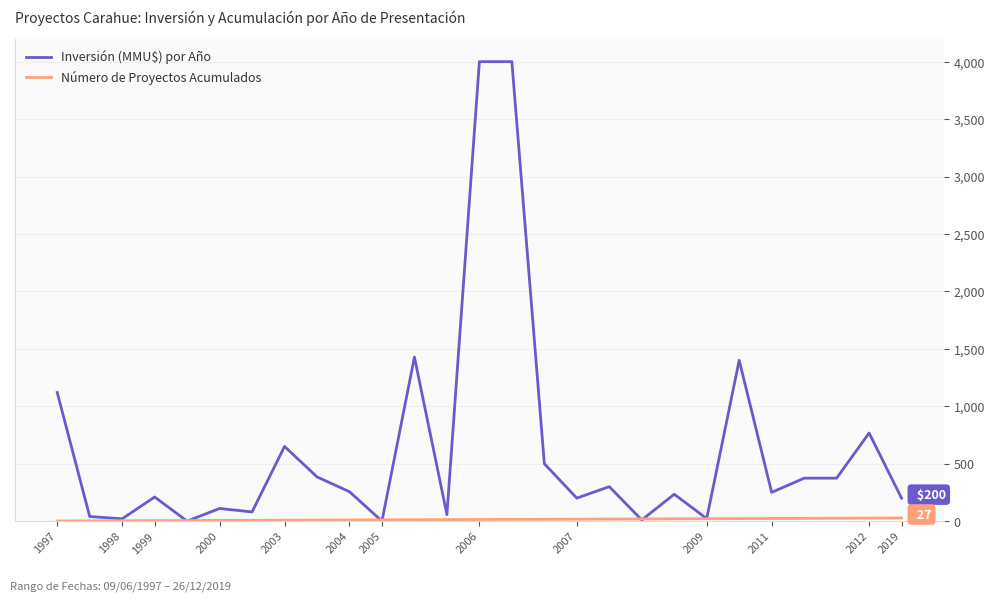

Which series has the widest spread of values?

Inversión (MMU$) por Año